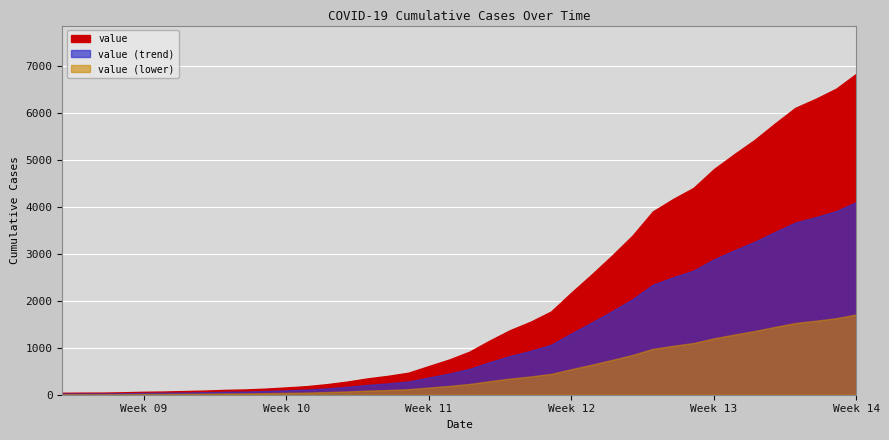

What value does the data have at 2020-03-21, to the nearest 10?

1550